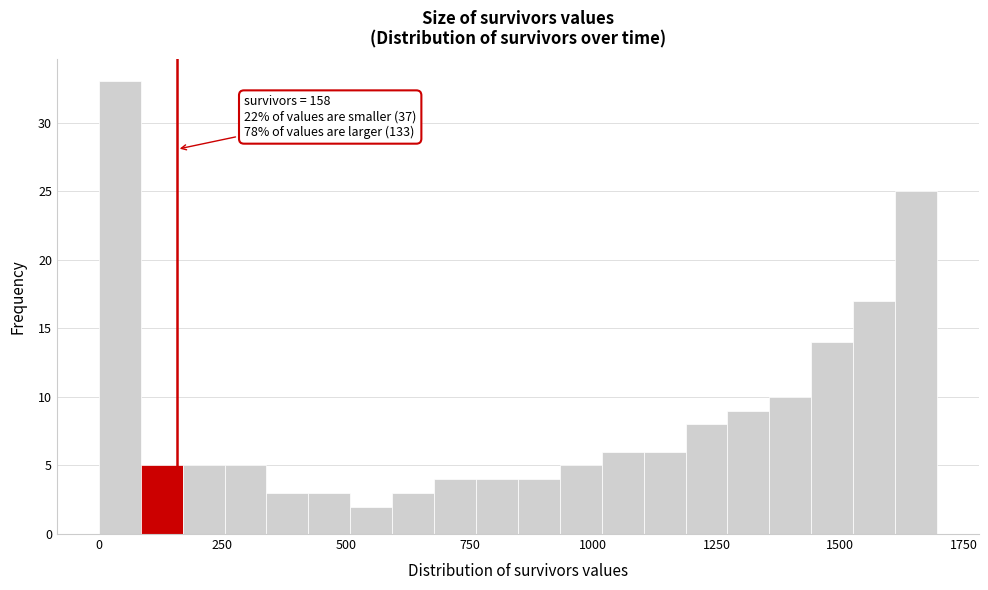

Around what value on the x-axis is the tallest bar? Give the approximate position of its centre, as read against the axis.

50